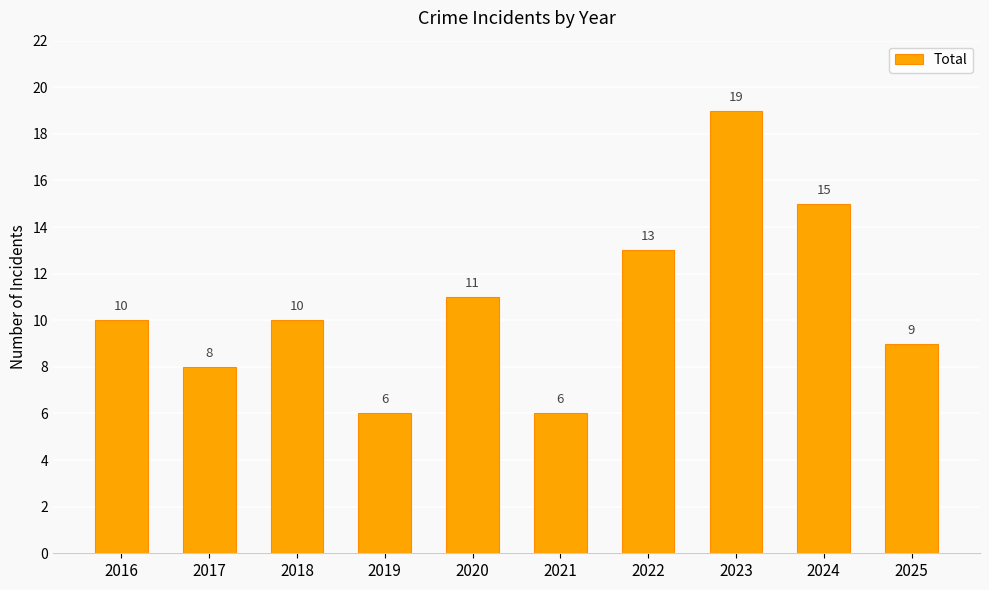

What is the approximate value at 2020?

11